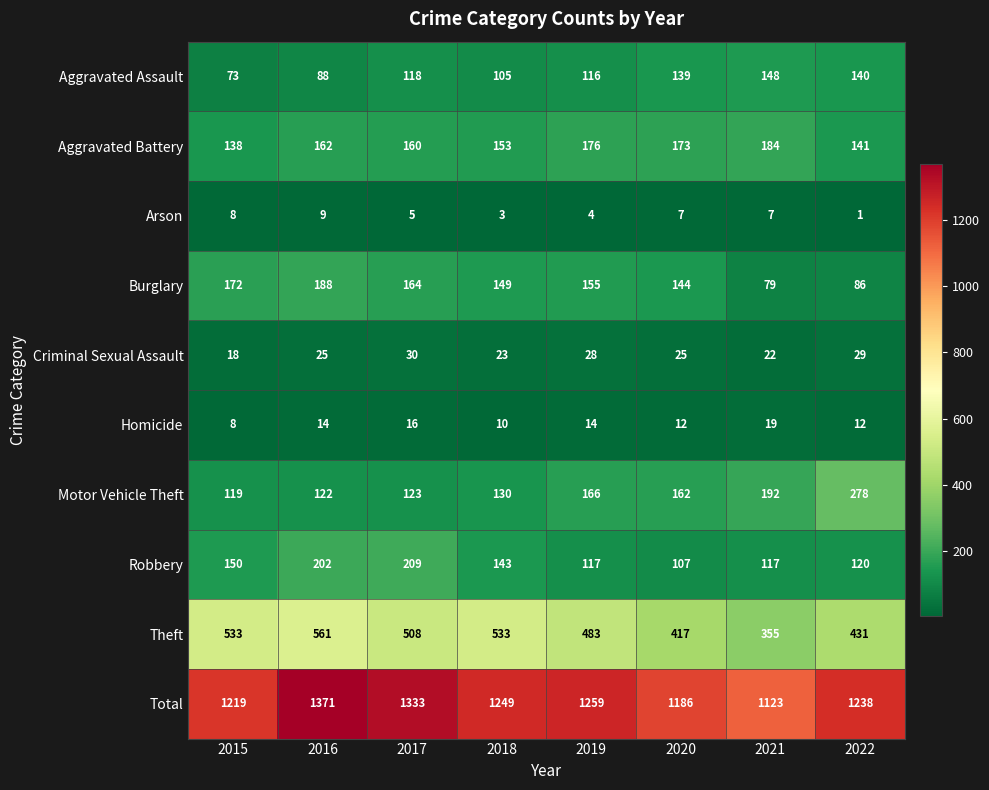

What is the minimum value shown in the chart?

1